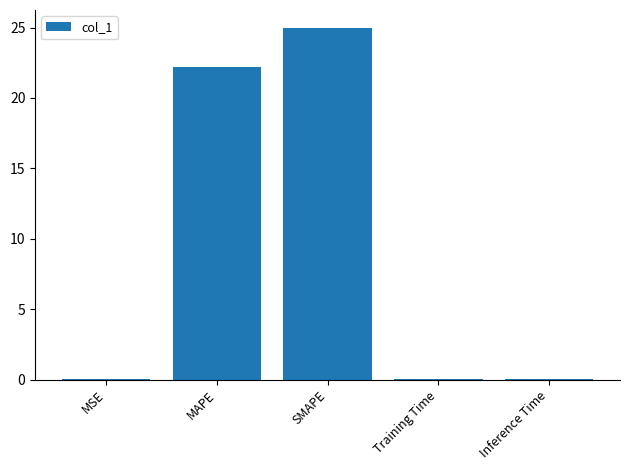

Does the chart contain stacked bars?

No